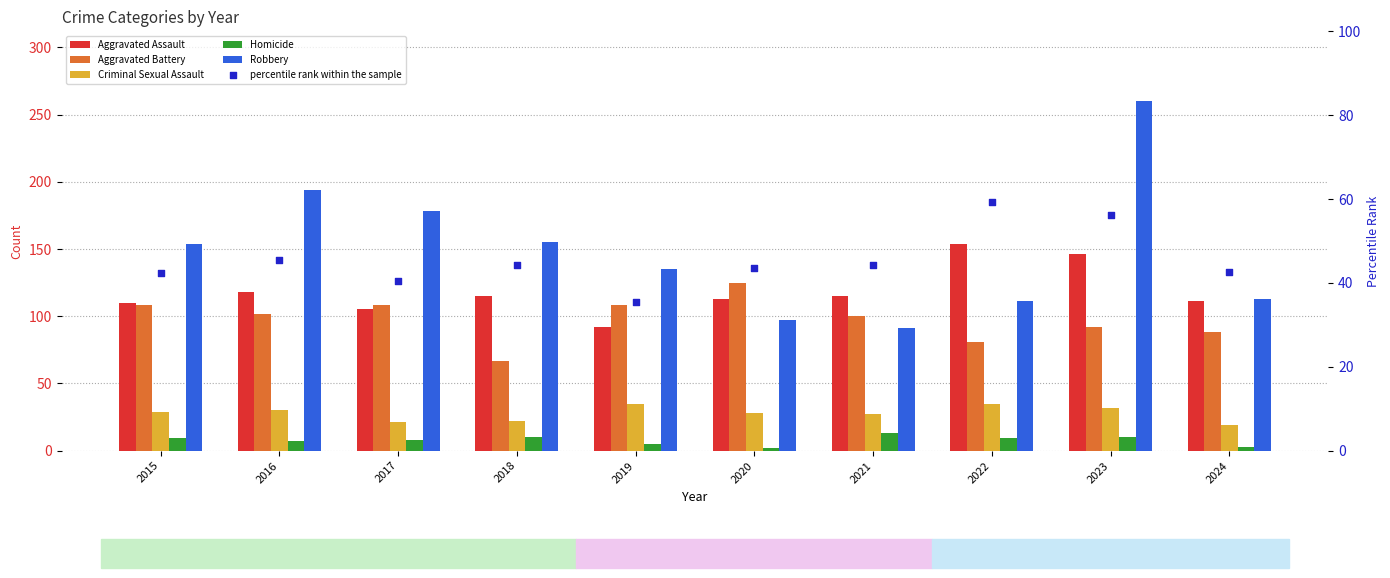

Is the value of Criminal Sexual Assault at 2023 greater than the value of Aggravated Assault at 2017?

No